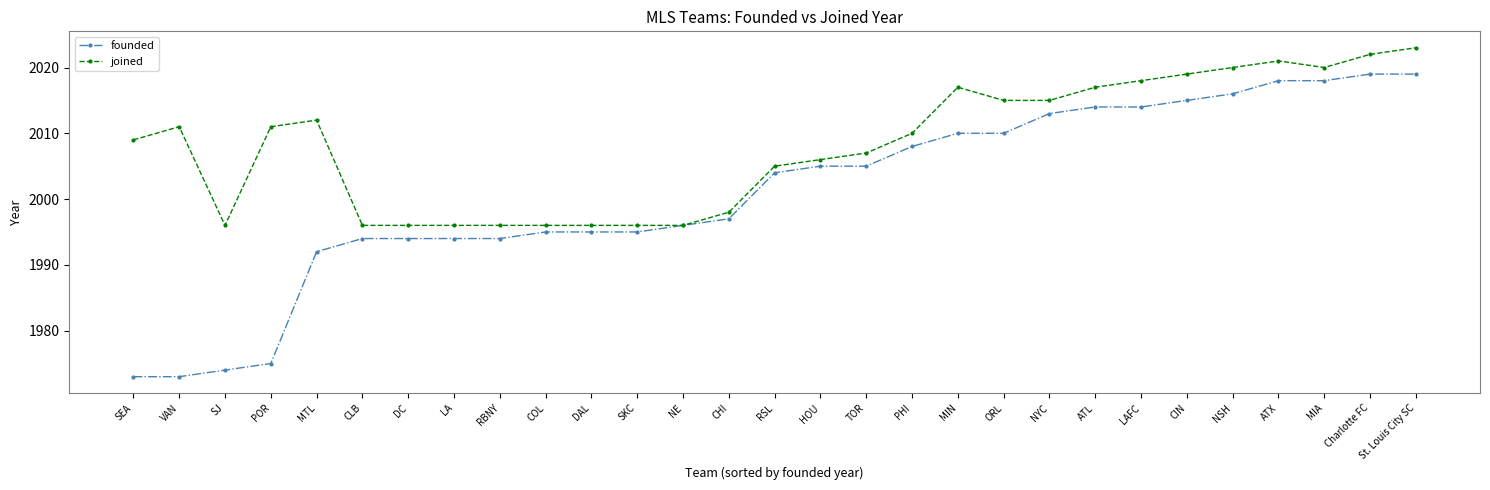

True or false: joined has a value of 2022 at Charlotte FC.

True